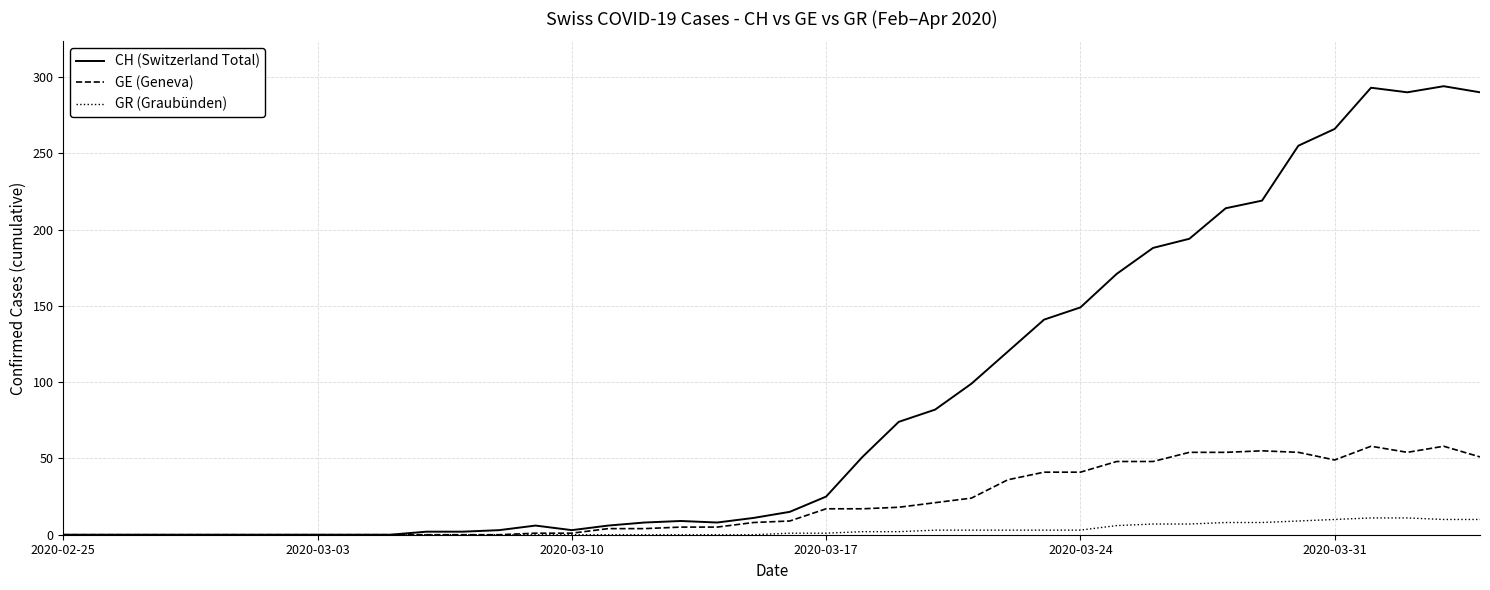

Which series has the widest spread of values?

CH (Switzerland Total)